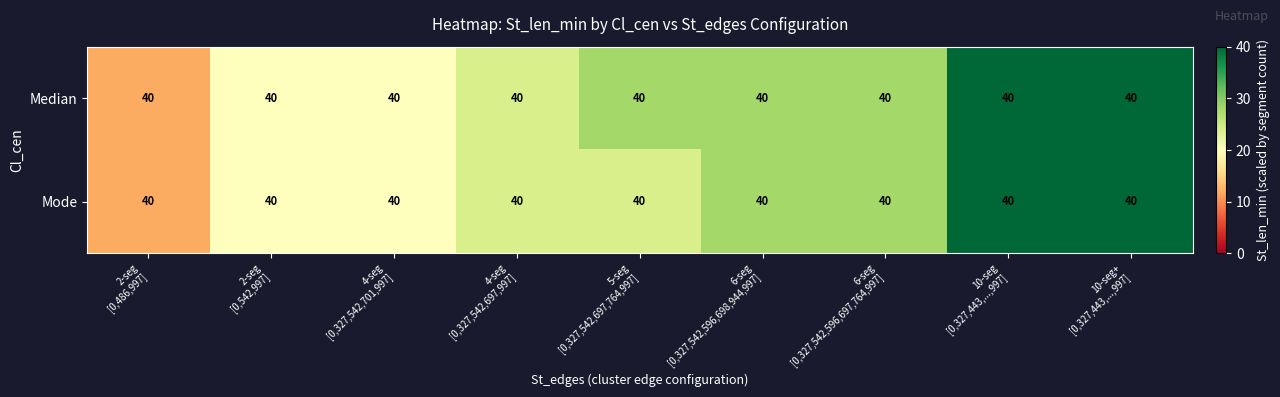

Where does the Mode series first go above 24?

6-seg [0,327,542,596,698,944,997]